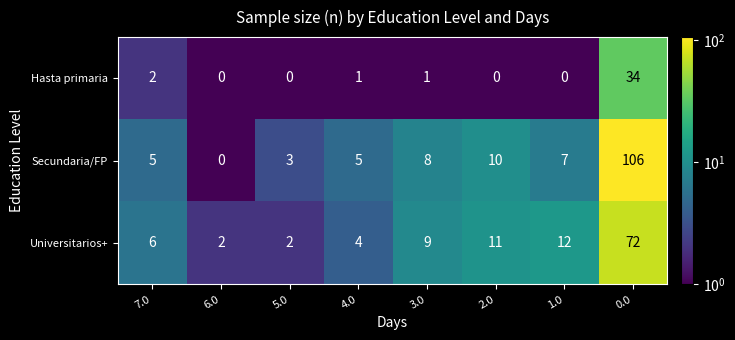

At 1.0, list the series in order from smallest to largest.

Hasta primaria, Secundaria/FP, Universitarios+